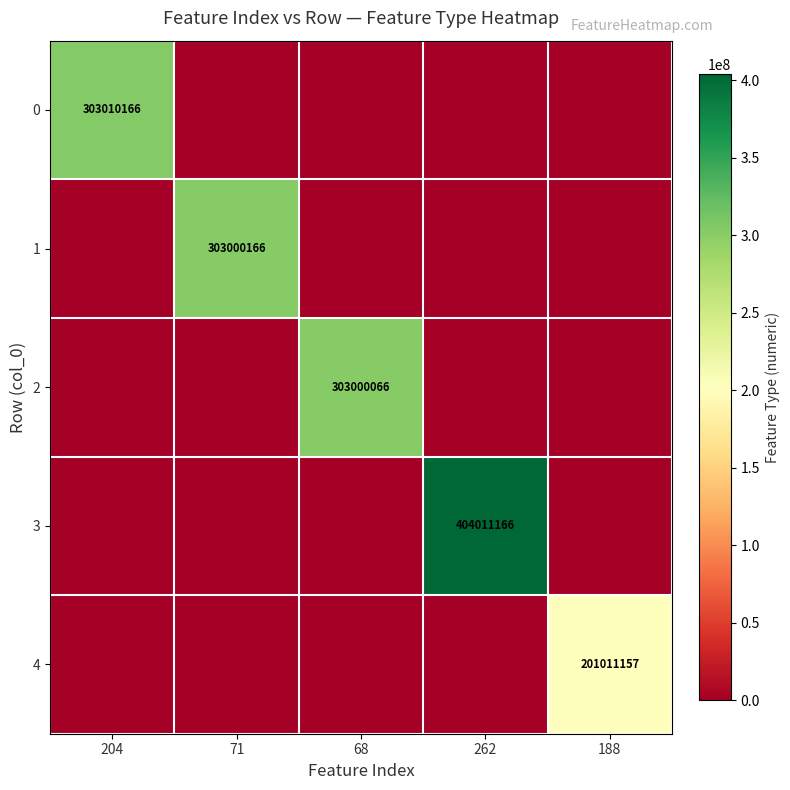

Is it true that 1 equals 492444978 at 71?

False